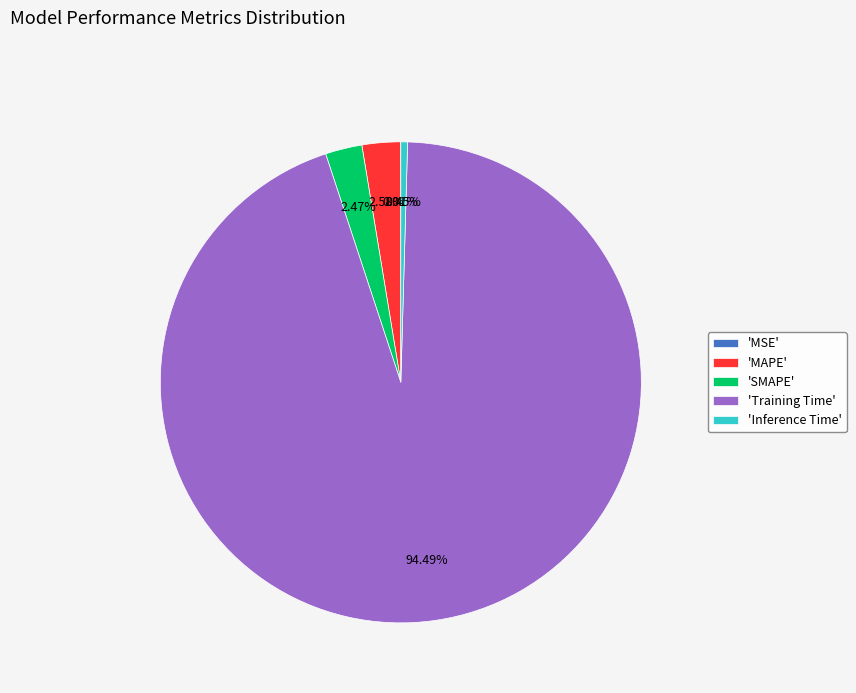

What is the largest slice in the pie chart?

'Training Time'